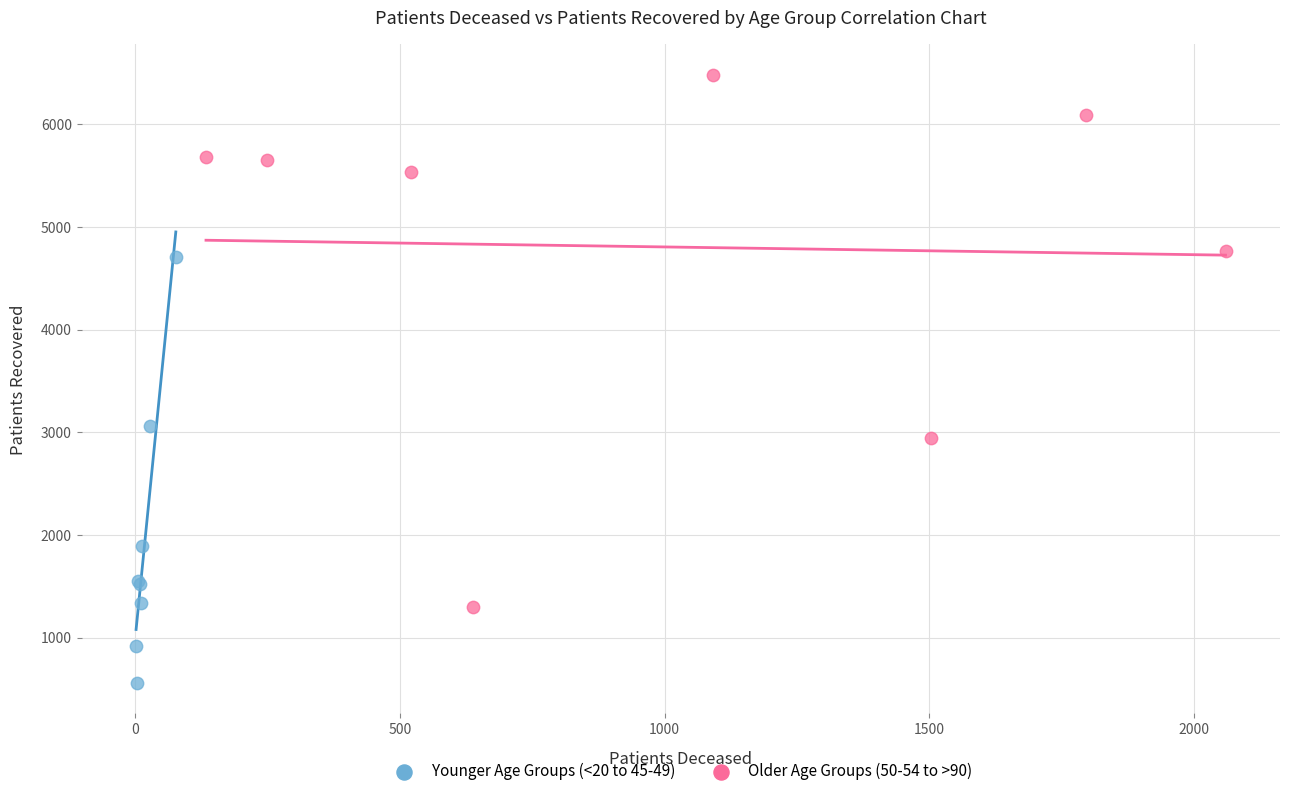

Which series reaches the maximum Y coordinate?

Older Age Groups (50-54 to >90)